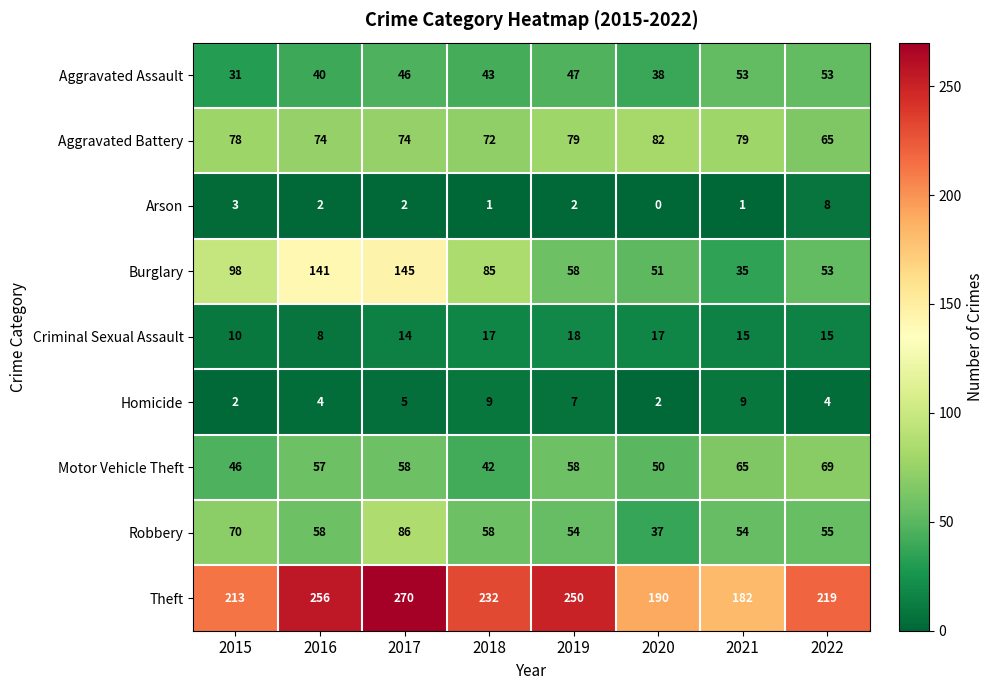

What is the difference between the highest and lowest values at 2015?

211